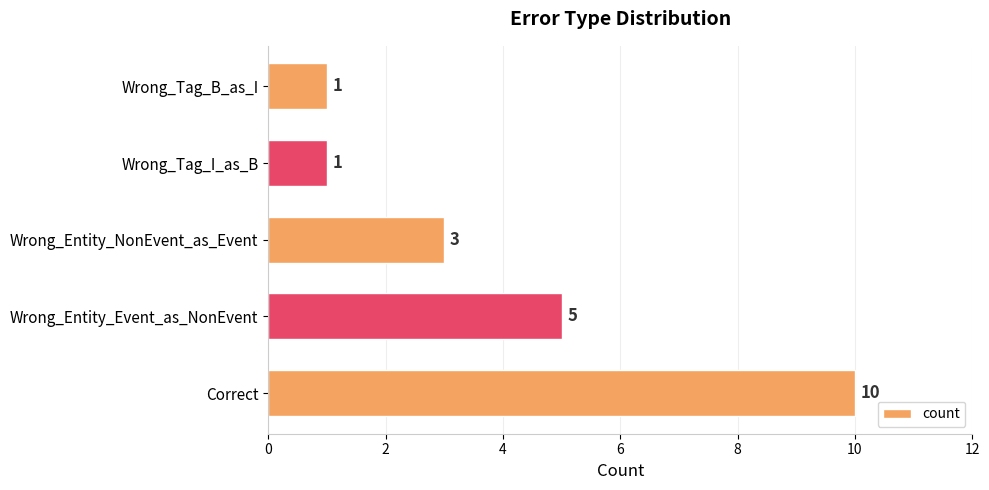

At which label is the value closest to 5?

Wrong_Entity_Event_as_NonEvent